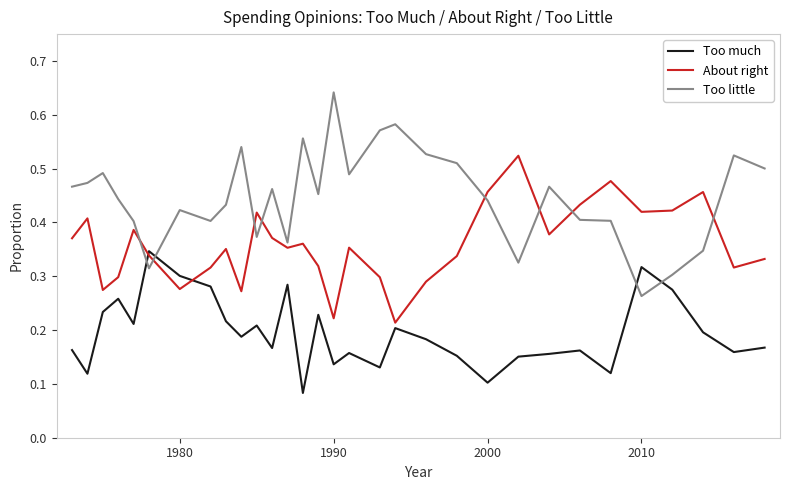

After their last crossing, which series has the higher values: Too little or About right?

Too little